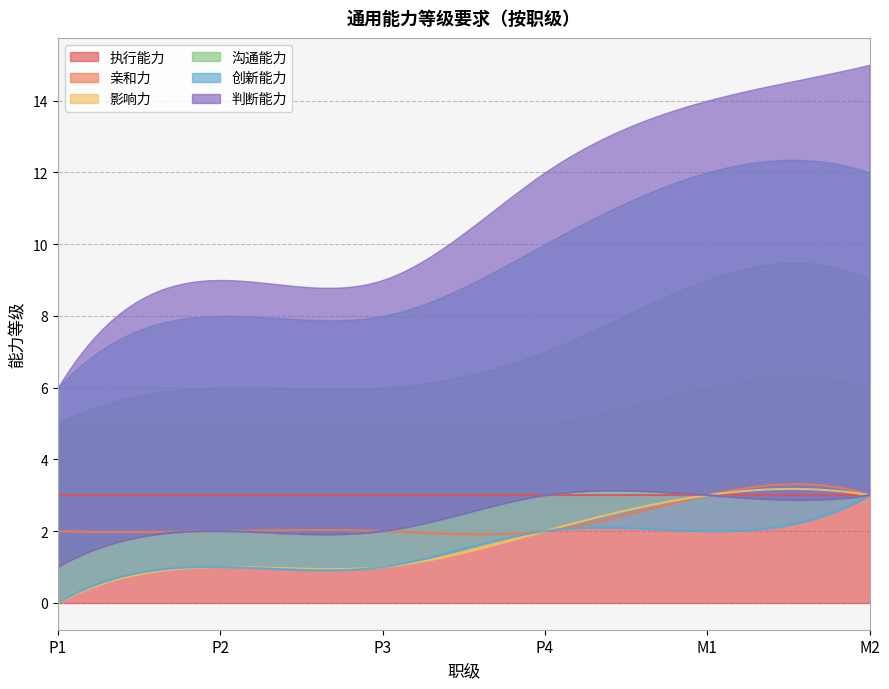

True or false: P1 has more than 2 interior local peaks.

False